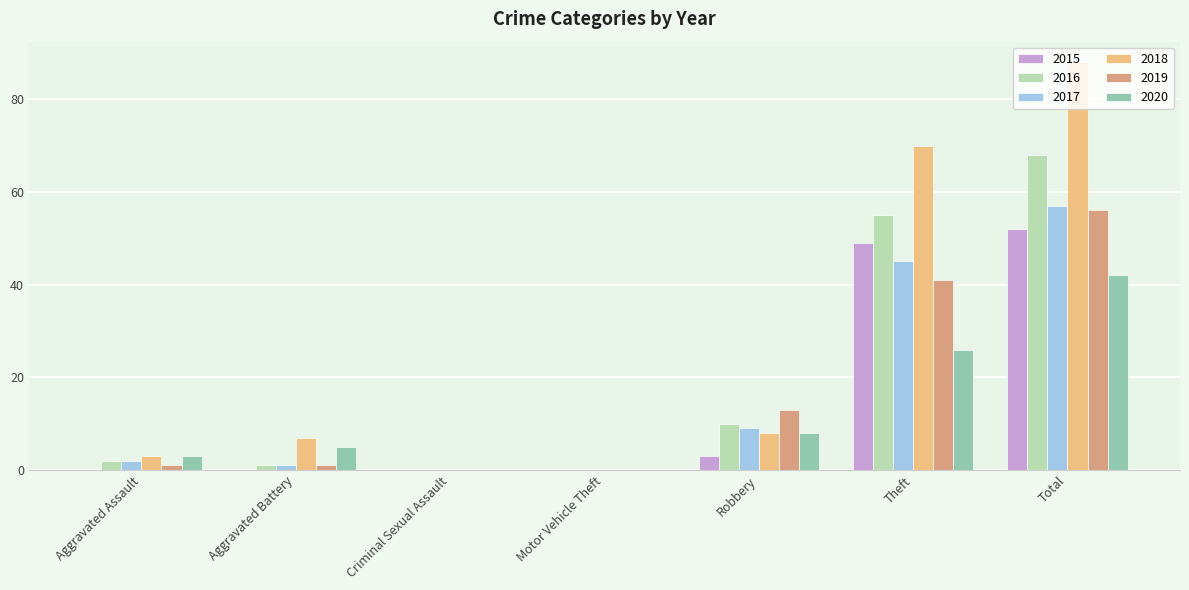

What is the greatest value displayed?

88